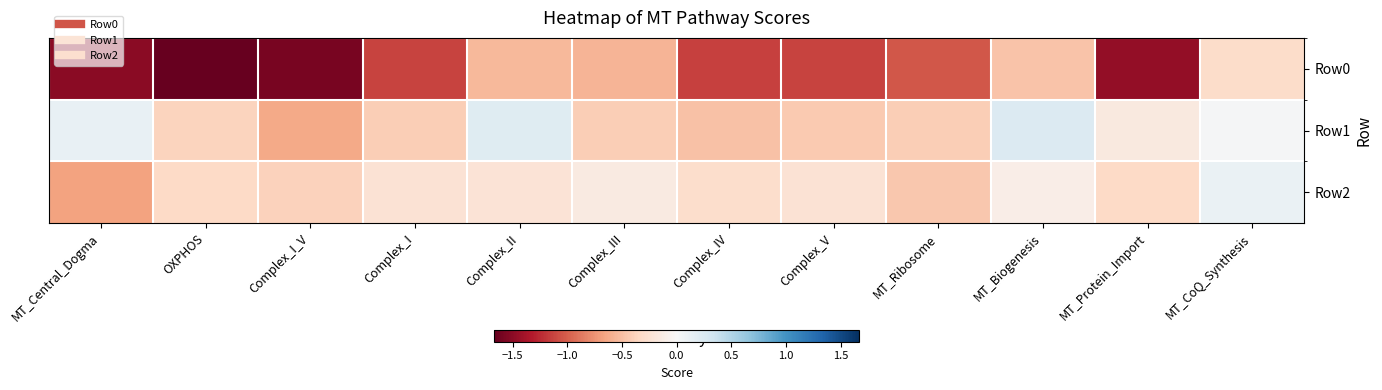

Rank the series by their maximum value, from lowest to highest.

Row0, Row2, Row1